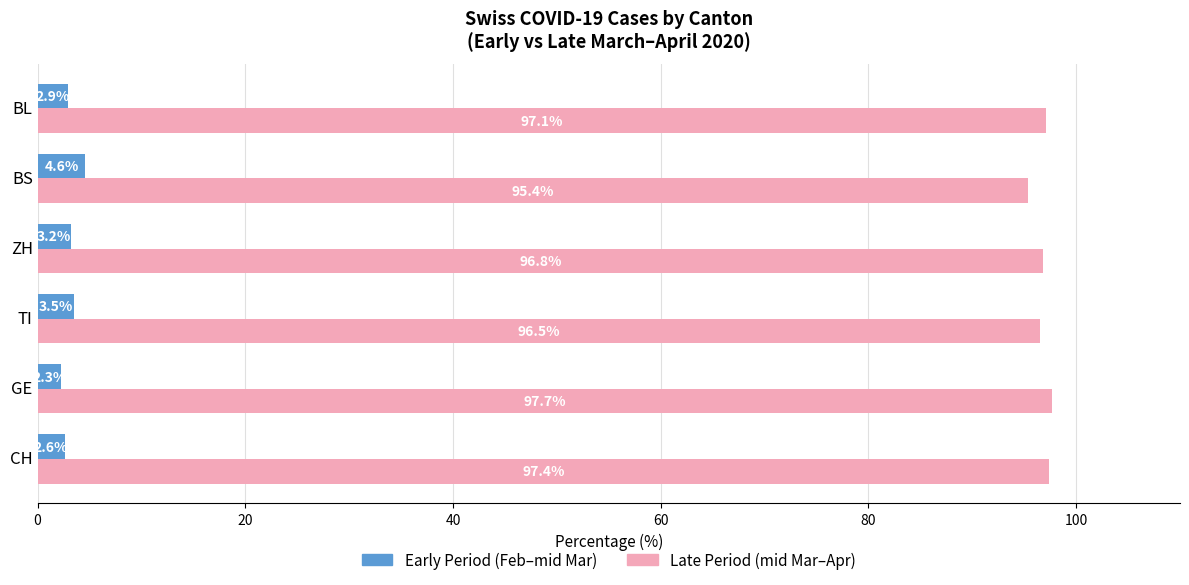

Count the number of data series in this chart.

2